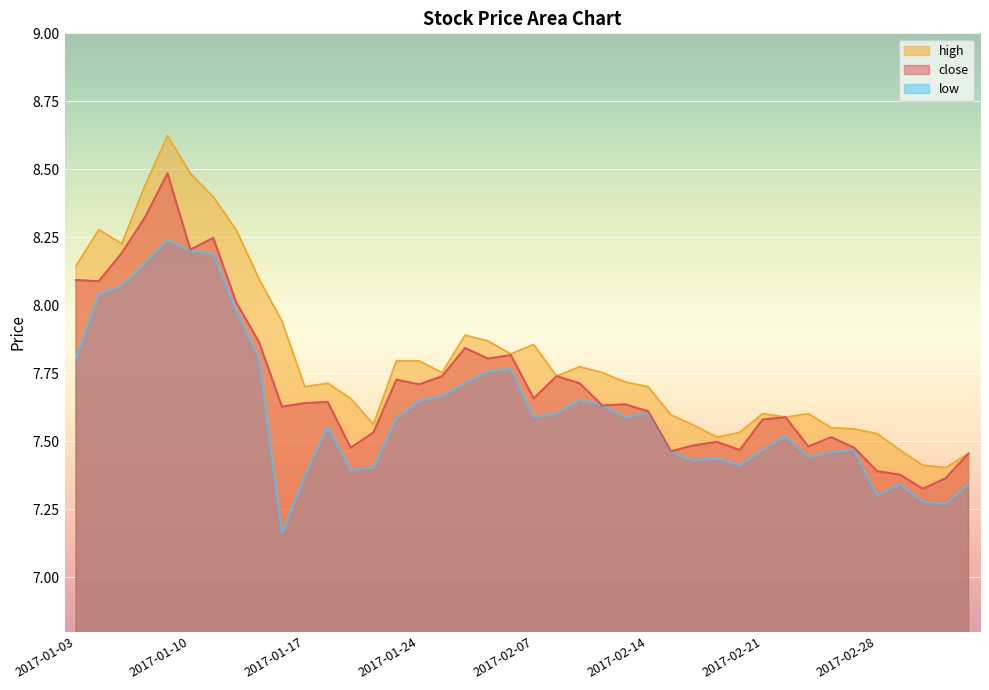

List the series in order of their overall mean, highest first.

high, close, low